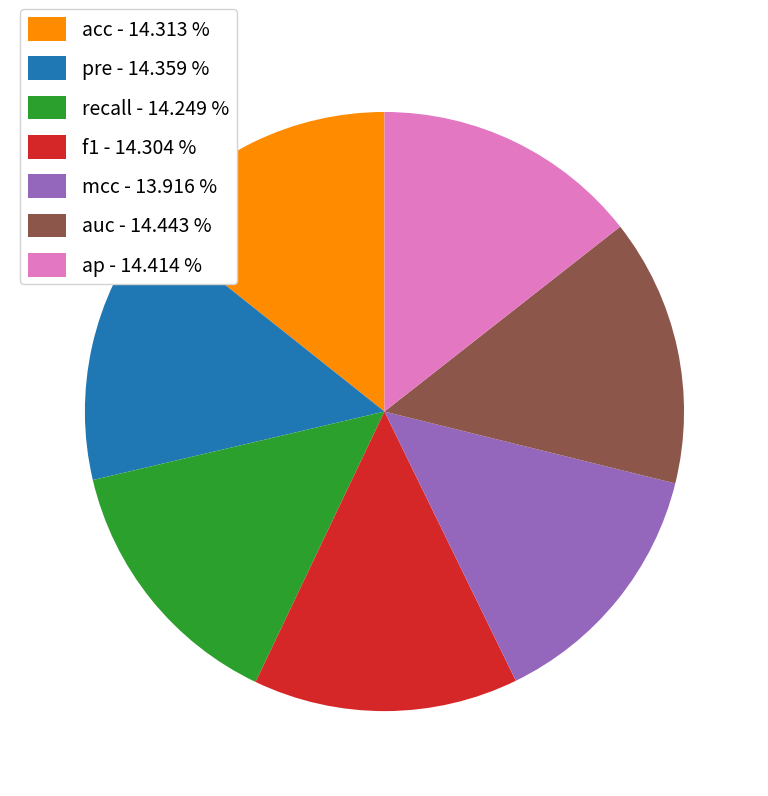

How many slices are in this pie chart?

7